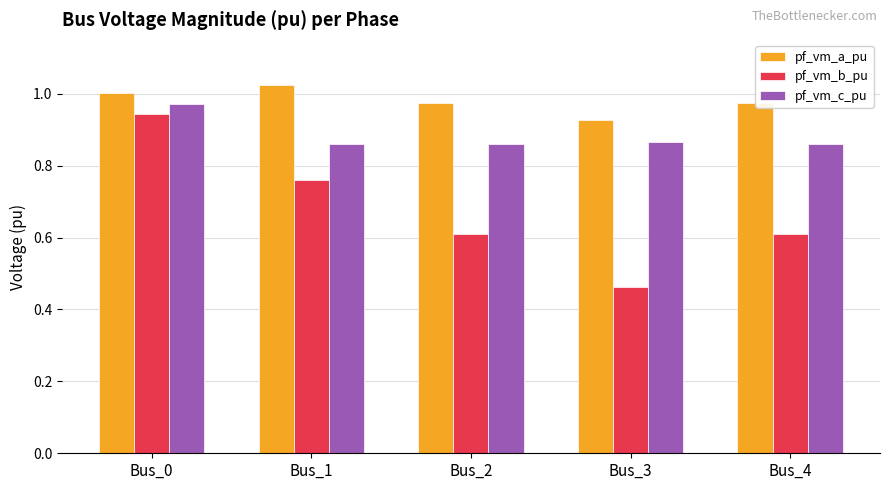

The pf_vm_b_pu series shows 0.6 at Bus_2. True or false?

True